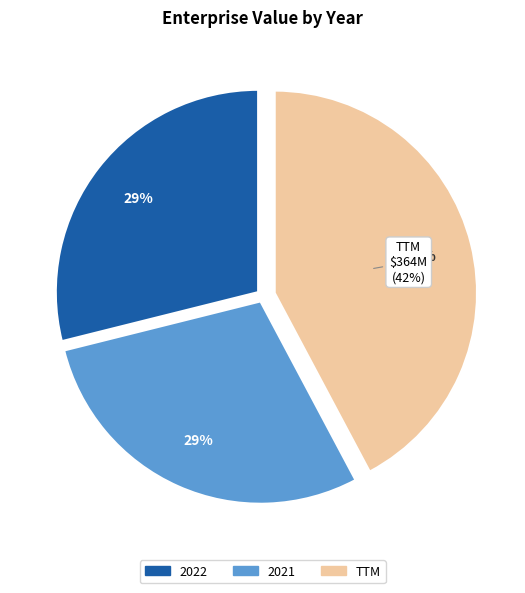

To the nearest percent, what percentage of the pie is 2022?

29%